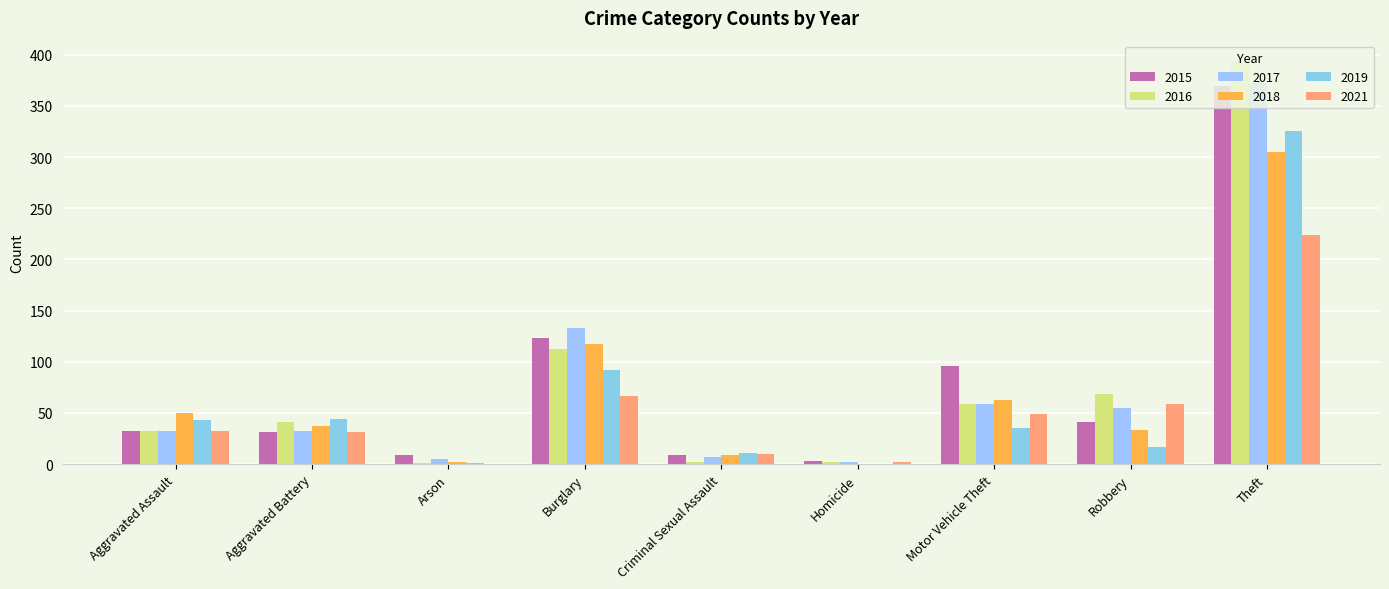

Are the bars grouped side by side (vs. stacked)?

Yes